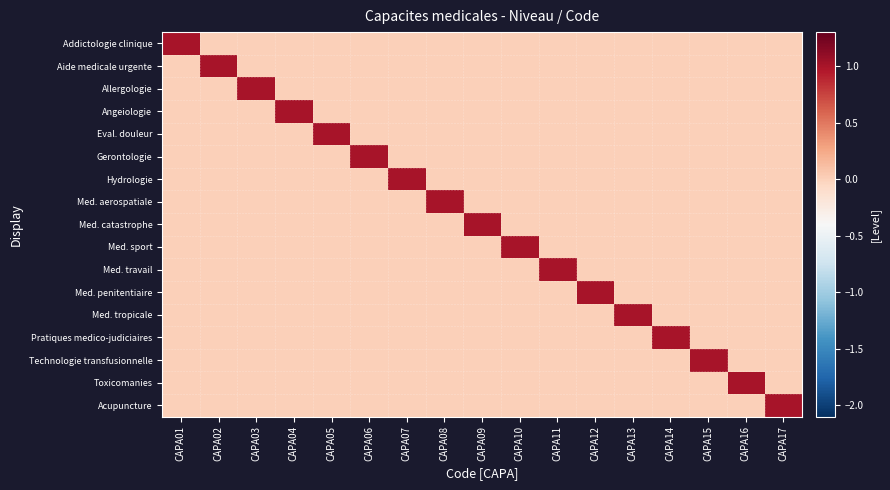

Rank the series by their maximum value, from lowest to highest.

Addictologie clinique, Aide medicale urgente, Allergologie, Angeiologie, Eval. douleur, Gerontologie, Hydrologie, Med. aerospatiale, Med. catastrophe, Med. sport, Med. travail, Med. penitentiaire, Med. tropicale, Pratiques medico-judiciaires, Technologie transfusionnelle, Toxicomanies, Acupuncture